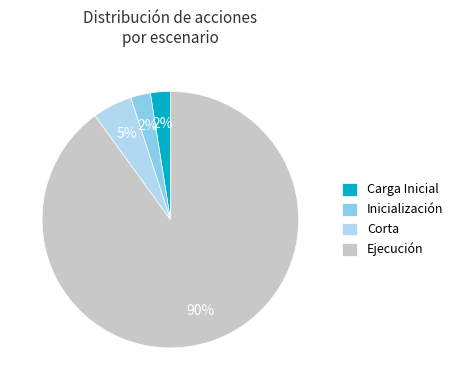

Which has a higher value, Corta or Carga Inicial?

Corta